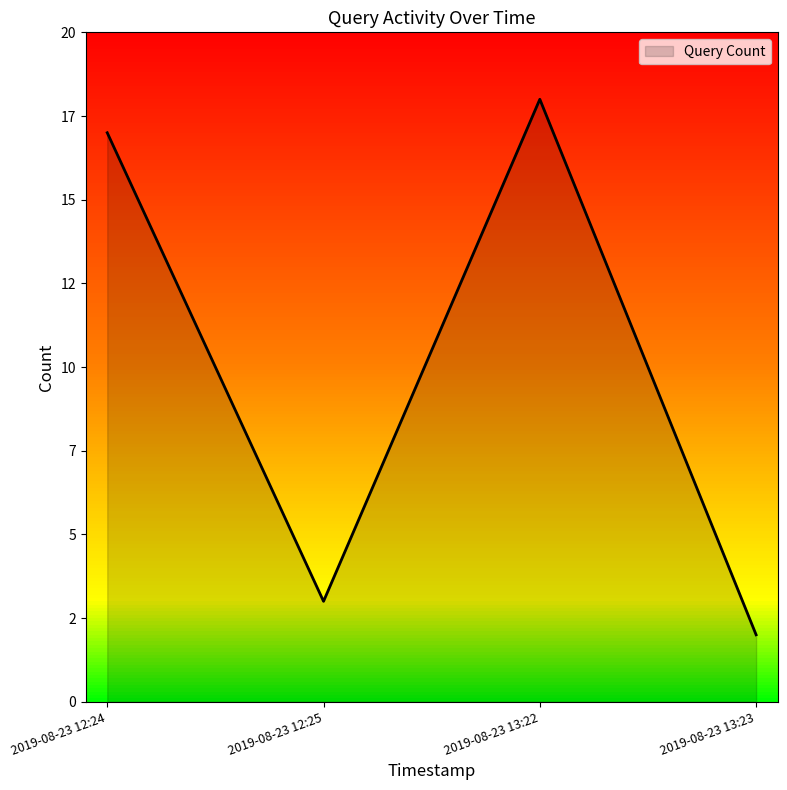

How many lines are shown in the chart?

1